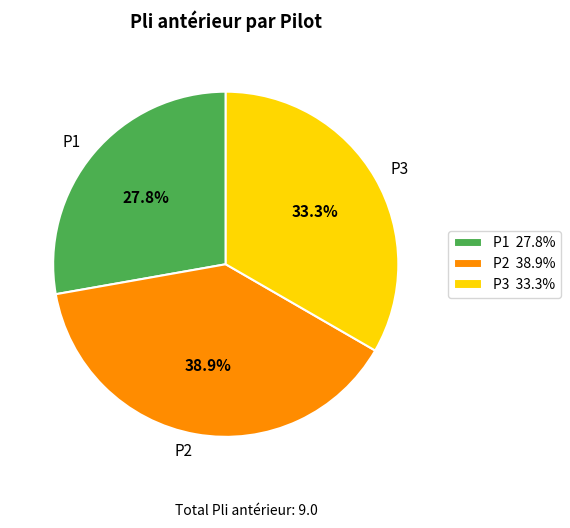

What is the smallest slice in the pie chart?

P1